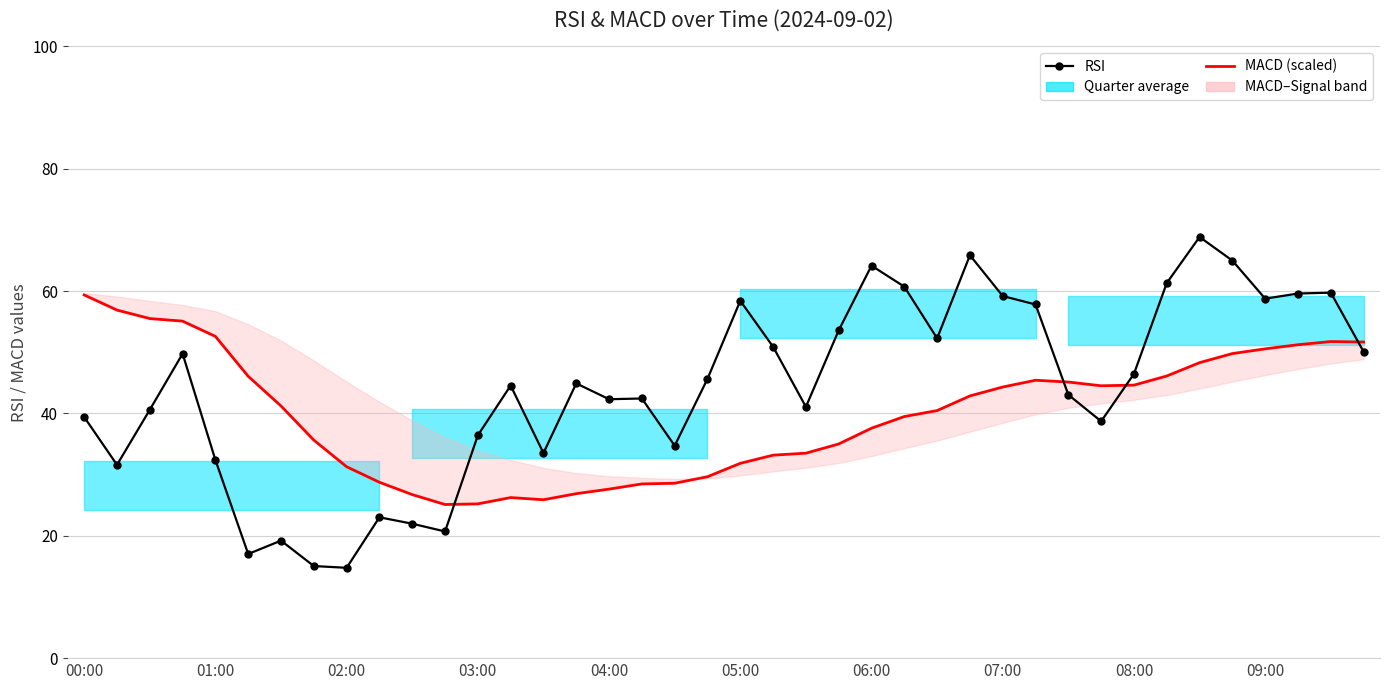

What is the spread (max minus min) of values at 08:00?

1.8